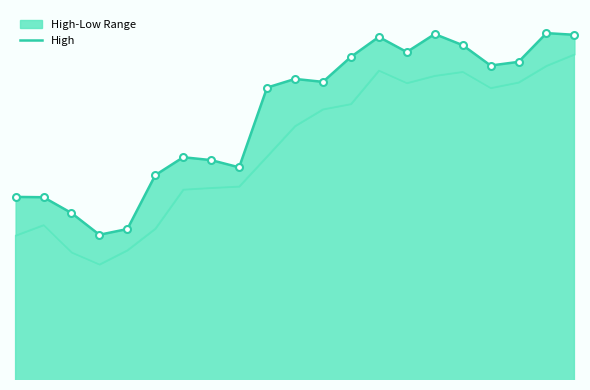

Where is the data nearest to the value 384?

6